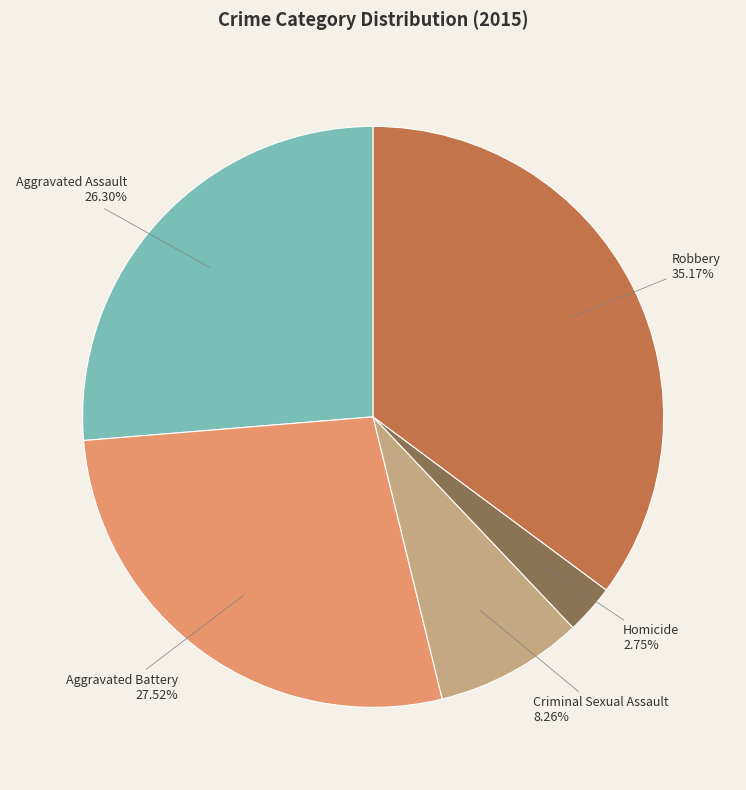

Does any single category account for the majority?

No